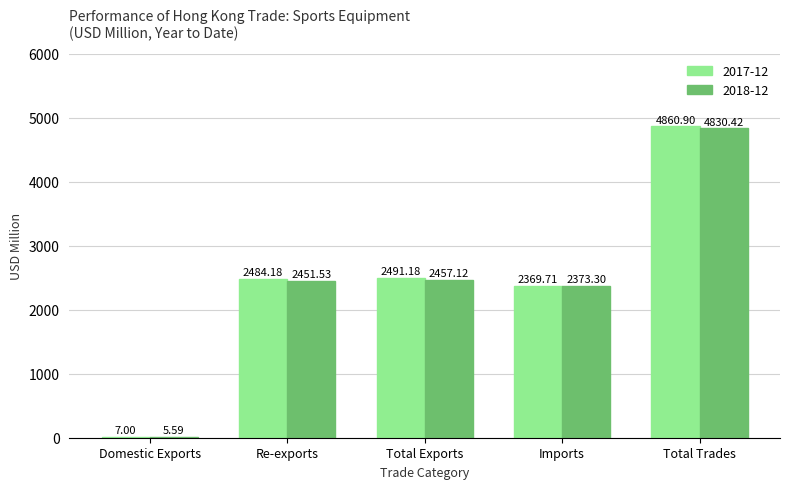

At which category is the sum across all series the highest?

Total Trades